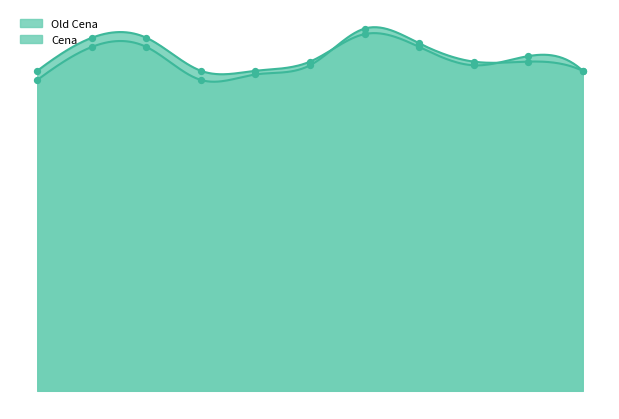

What is the total value across all series at EuroOil Opuštěná?

75.4